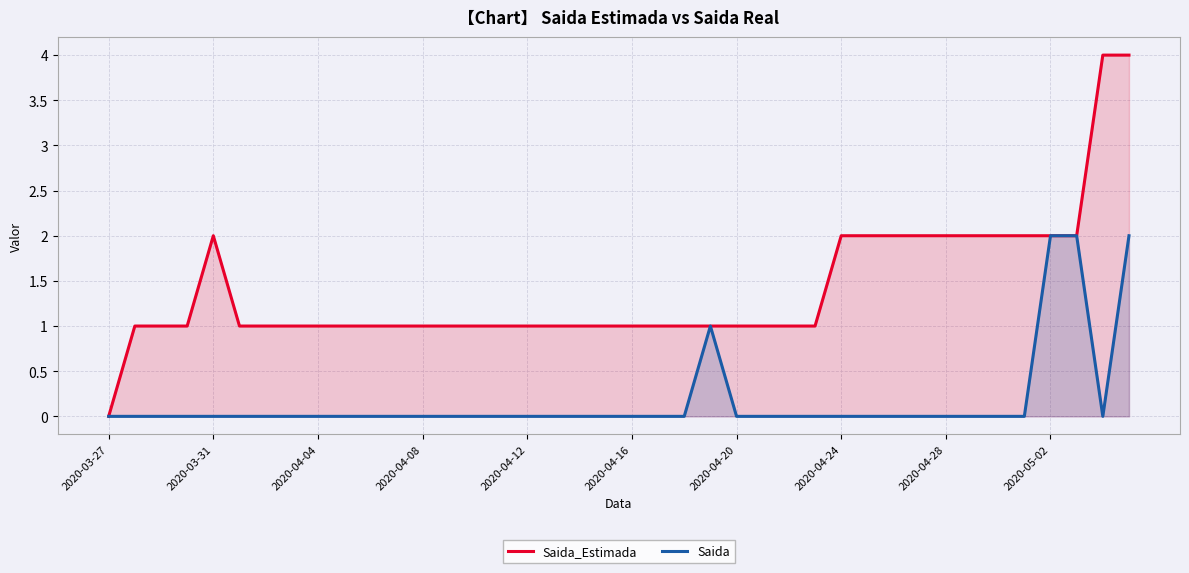

What is the difference between the maximum and minimum values in the Saida series?

2